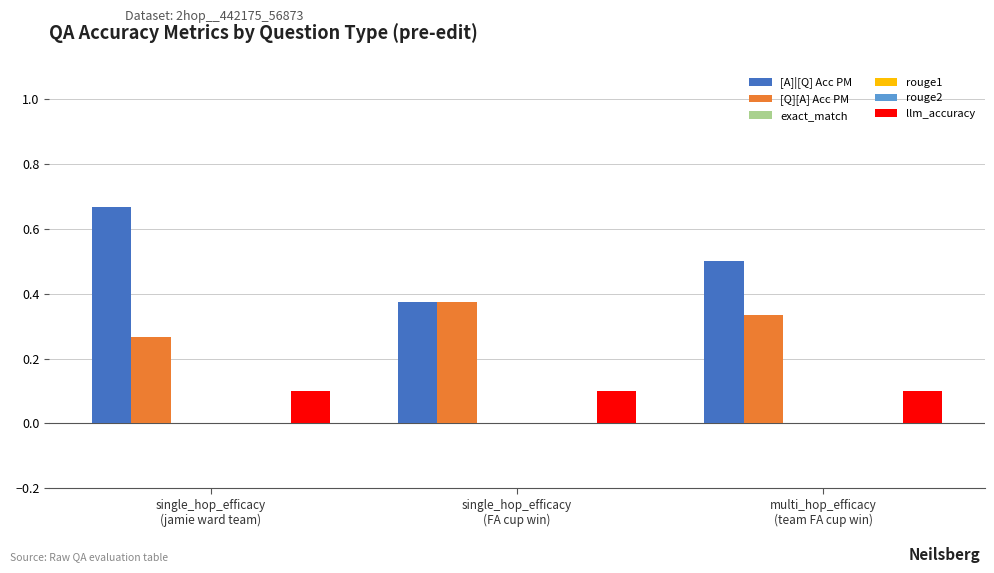

At how many categories does at least one series exceed 0?

3